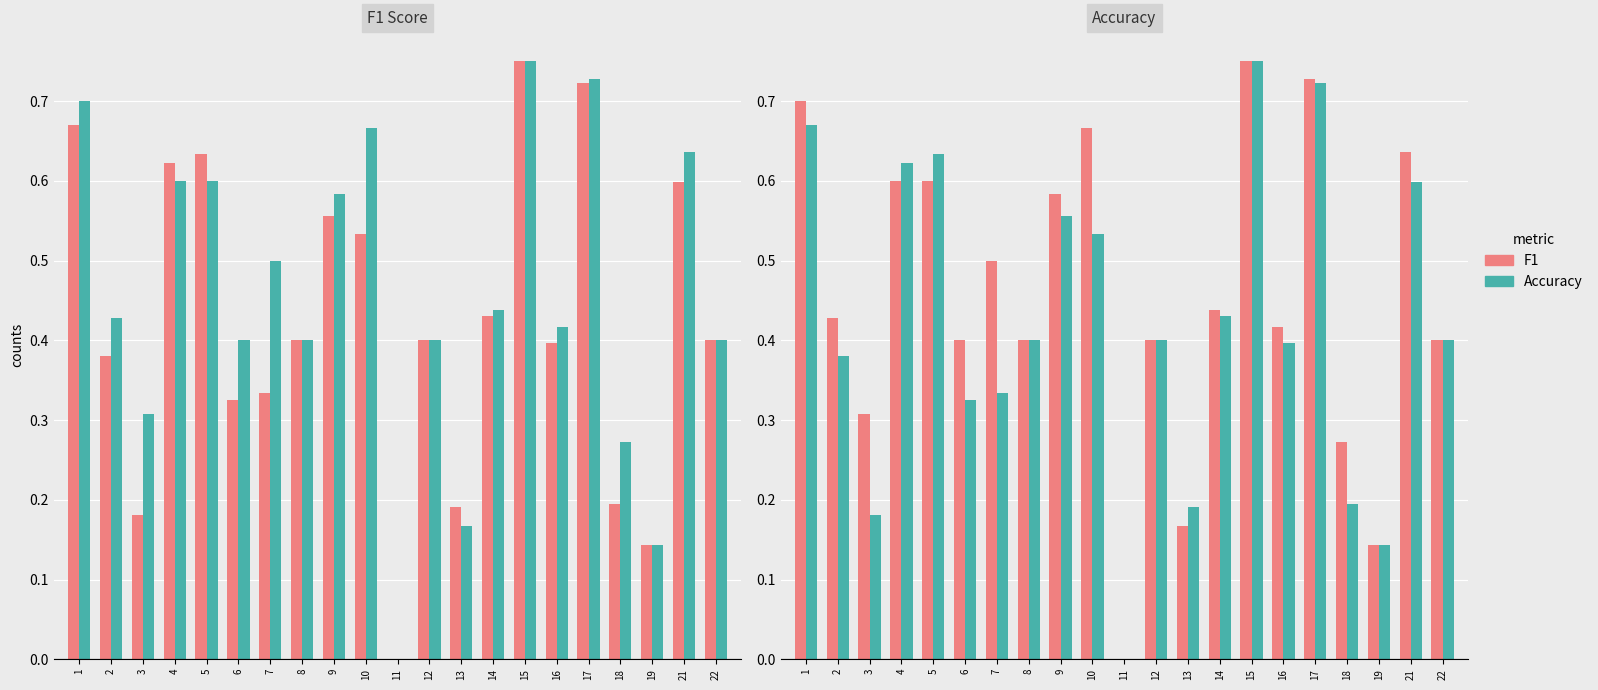

Count the number of categories in the chart.

21